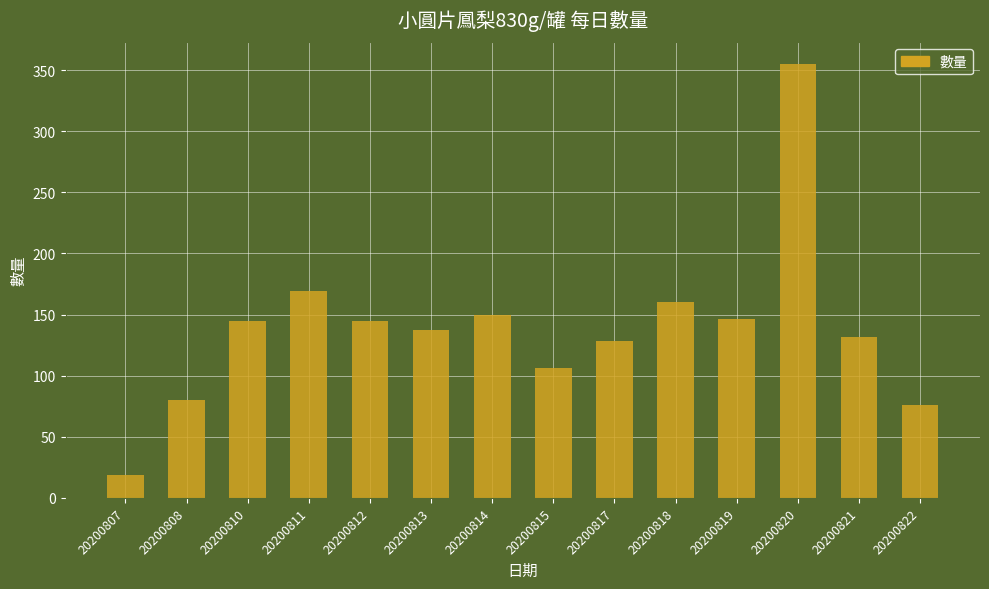

True or false: the data shows 220 at 20200817.

False